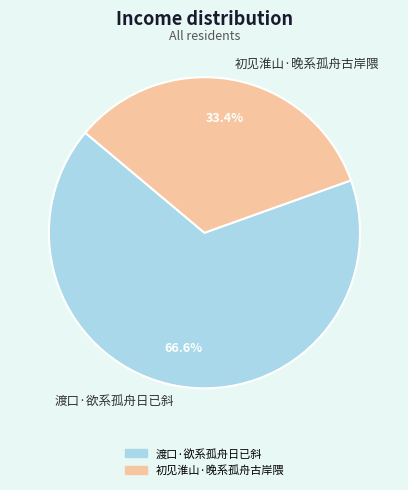

What percentage is the 初见淮山·晚系孤舟古岸隈 slice, to the nearest percent?

33%